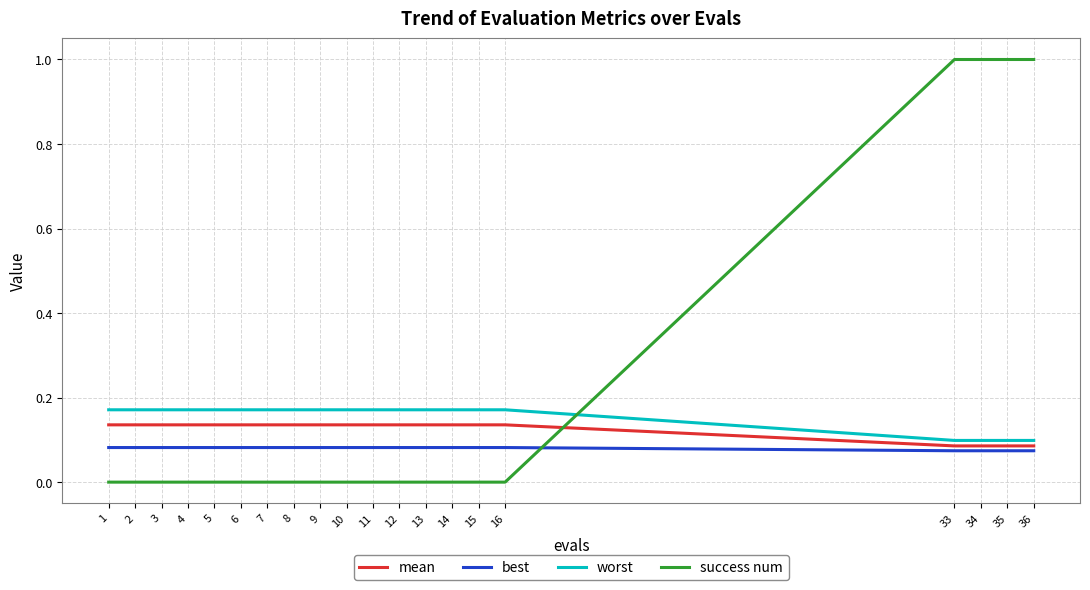

The best series shows 0.0 at 35. True or false?

False